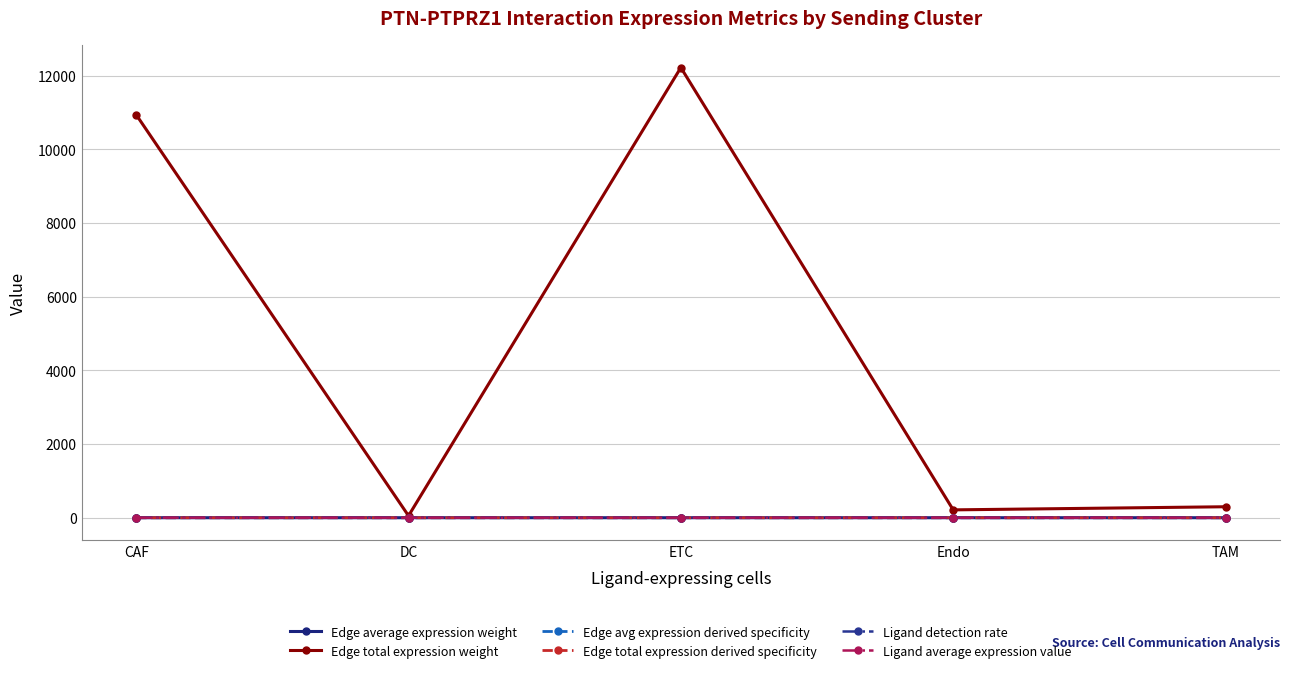

Which category has the highest value across all series?

ETC